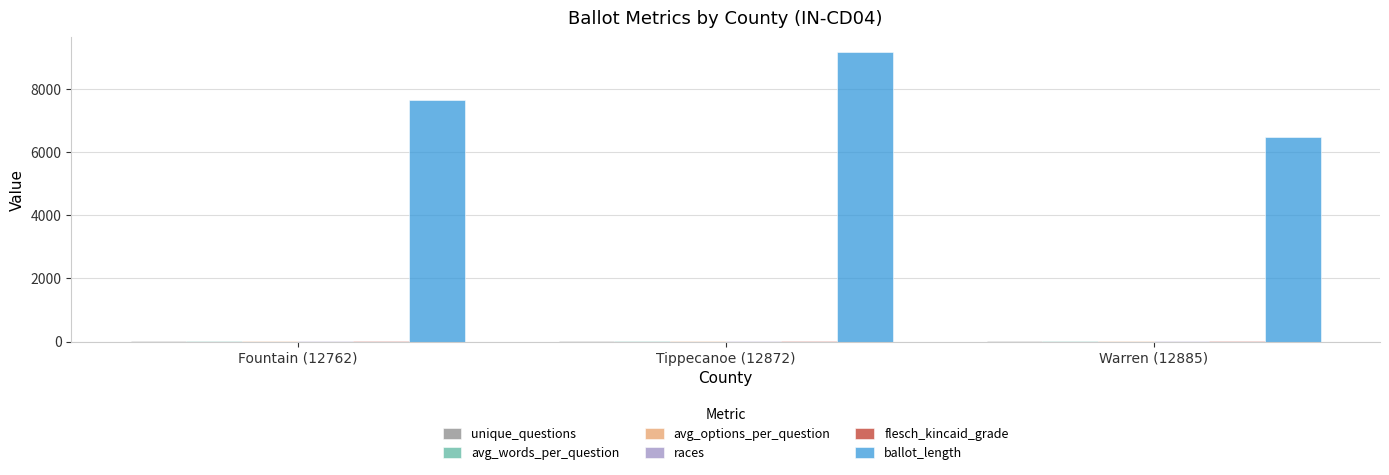

Where is ballot_length nearest to the value 7830?

Fountain (12762)